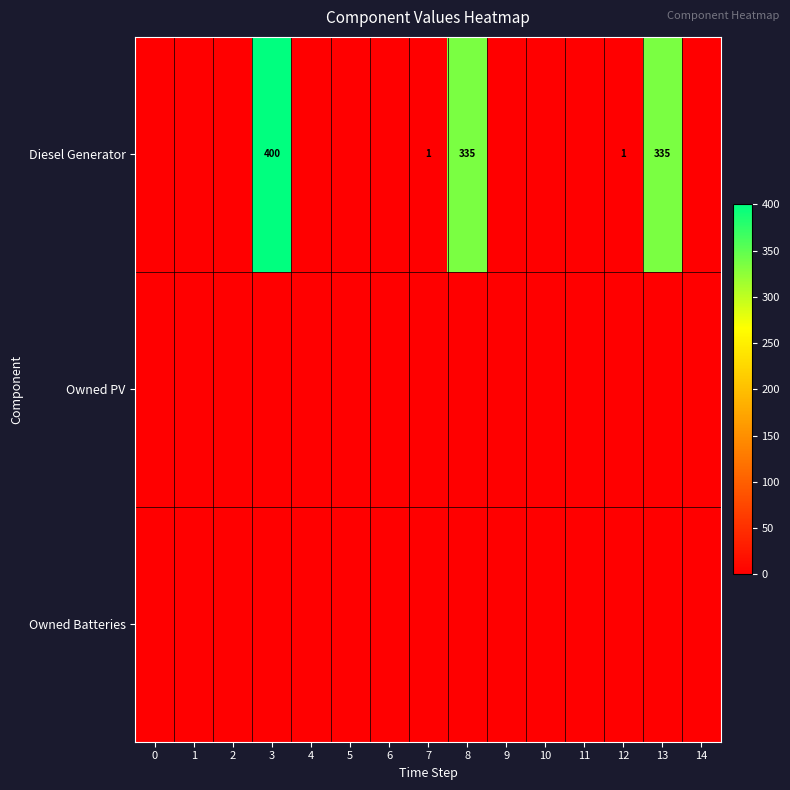

At how many categories does at least one series exceed 131?

3